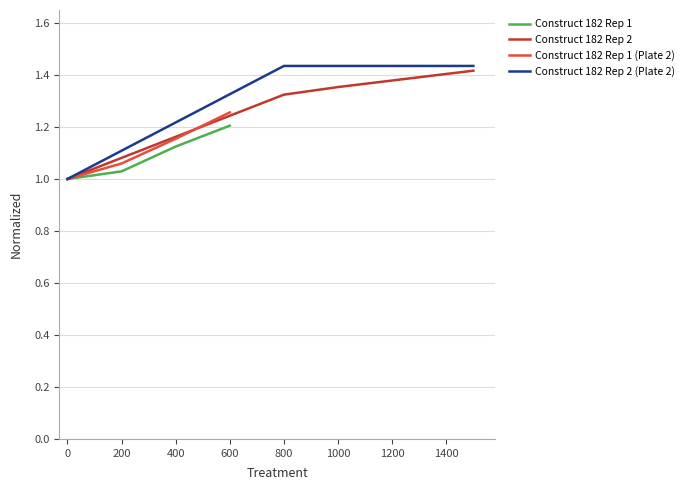

The value of Construct 182 Rep 1 (Plate 2) at 0 is 0.4. True or false?

False